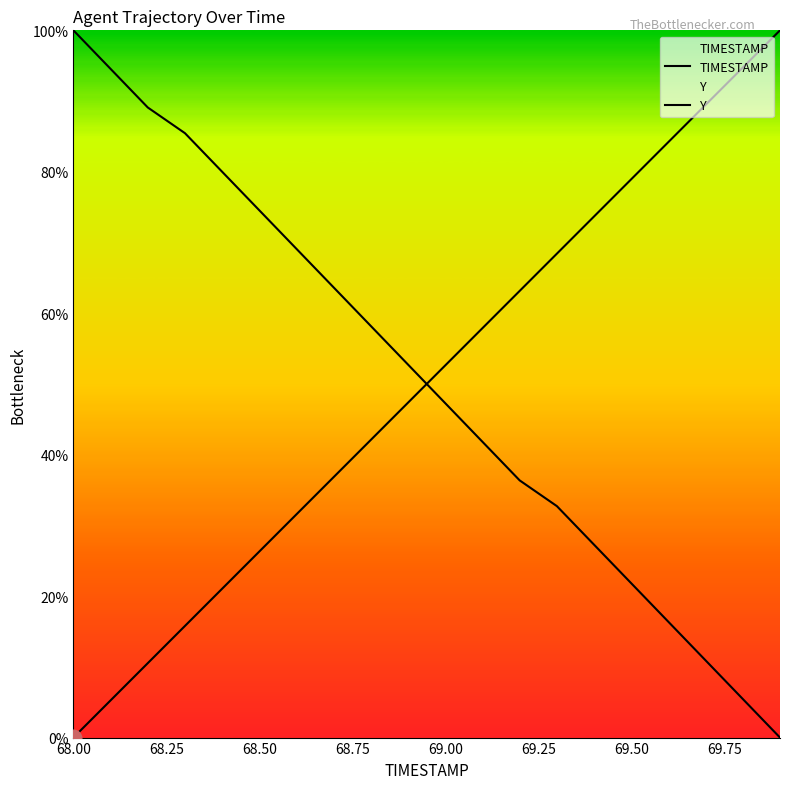

Does the chart display data point markers on the line(s)?

No